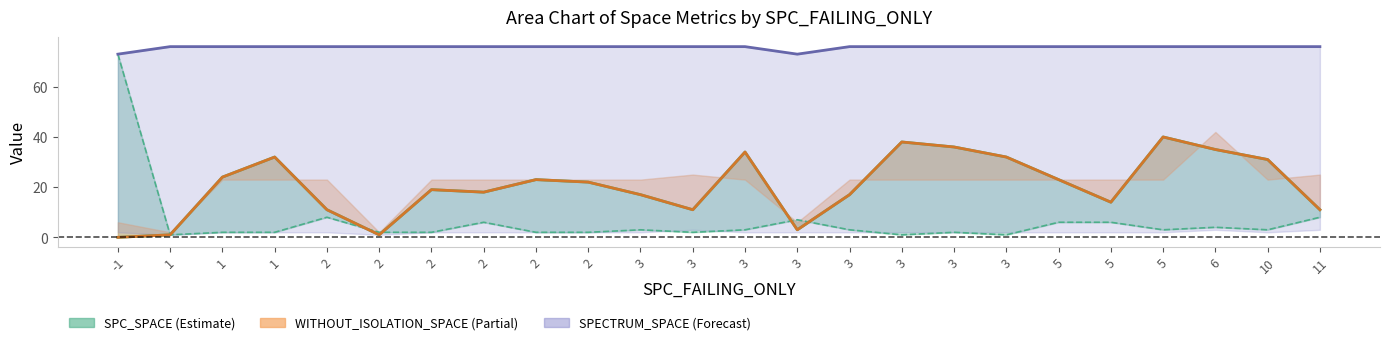

The SPECTRUM_SPACE line series shows 124 at -1. True or false?

False